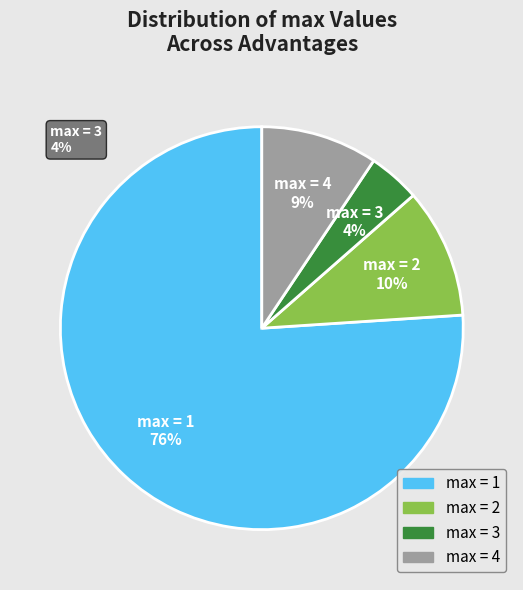

Does any single category account for the majority?

Yes